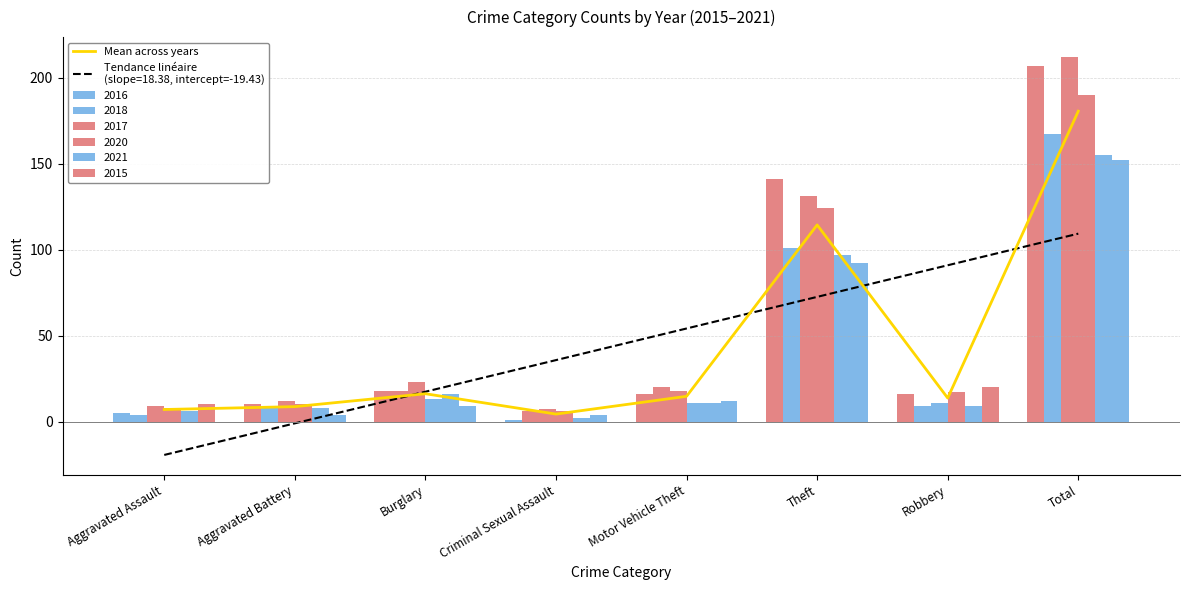

How many values are below 14?

4